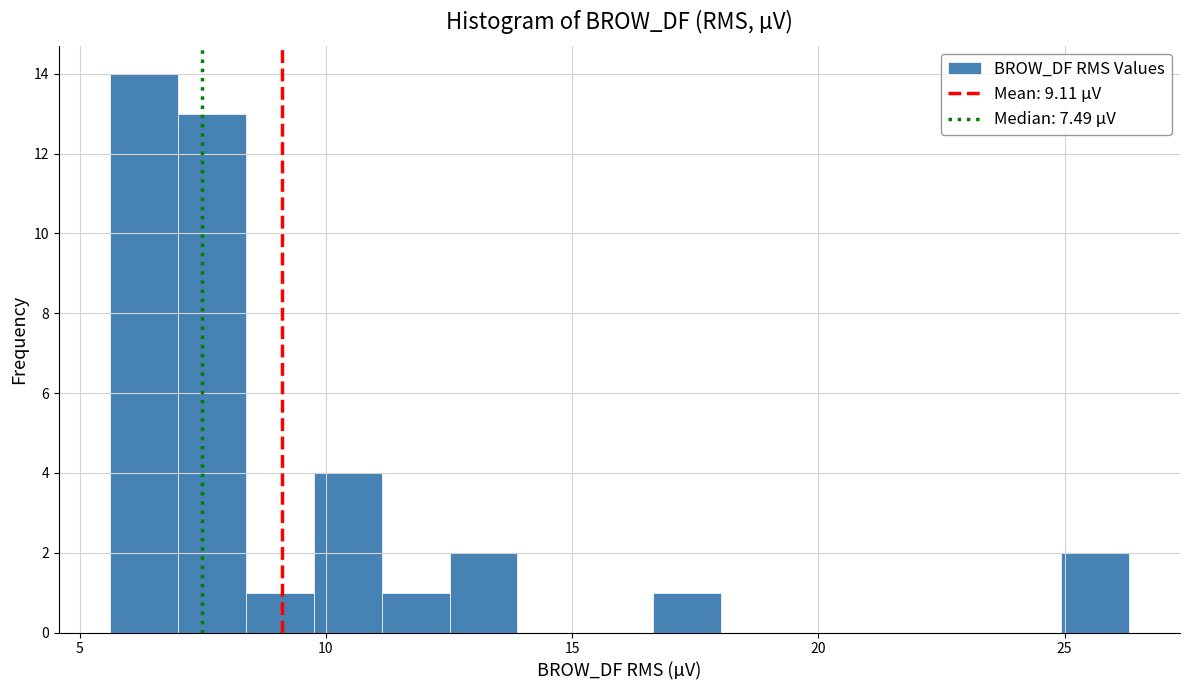

Around what value on the x-axis is the tallest bar? Give the approximate position of its centre, as read against the axis.

6.5